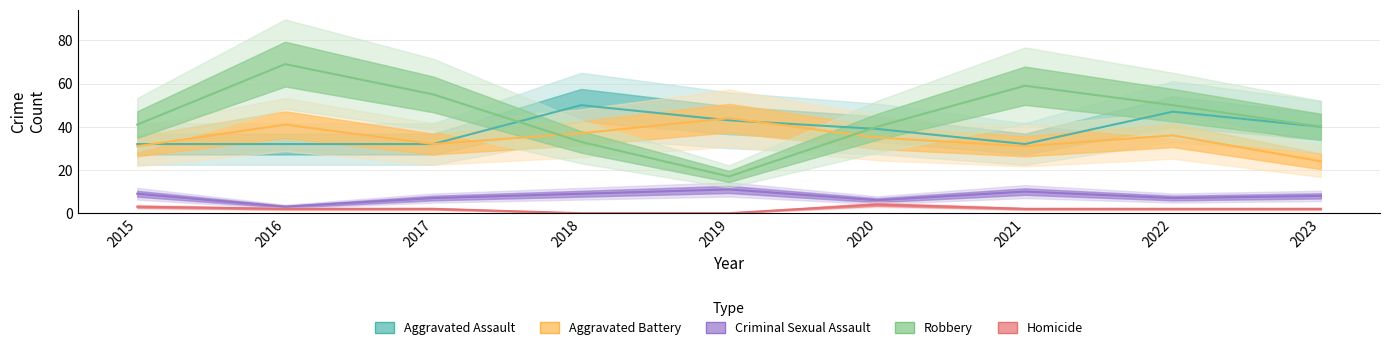

Between which two adjacent categories do Aggravated Battery and Aggravated Assault first intersect?

2015 and 2016